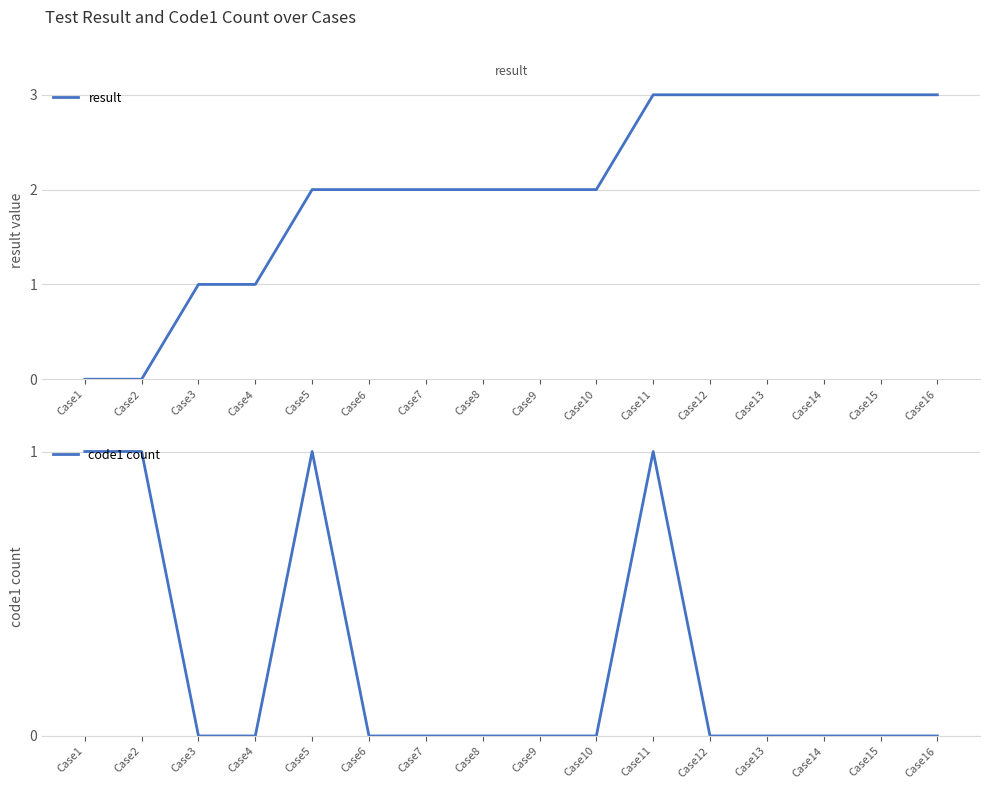

Reading left to right, extract all data points from this chart.

result: 0	0	1	1	2	2	2	2	2	2	3	3	3	3	3	3
code1 count: 1	1	0	0	1	0	0	0	0	0	1	0	0	0	0	0